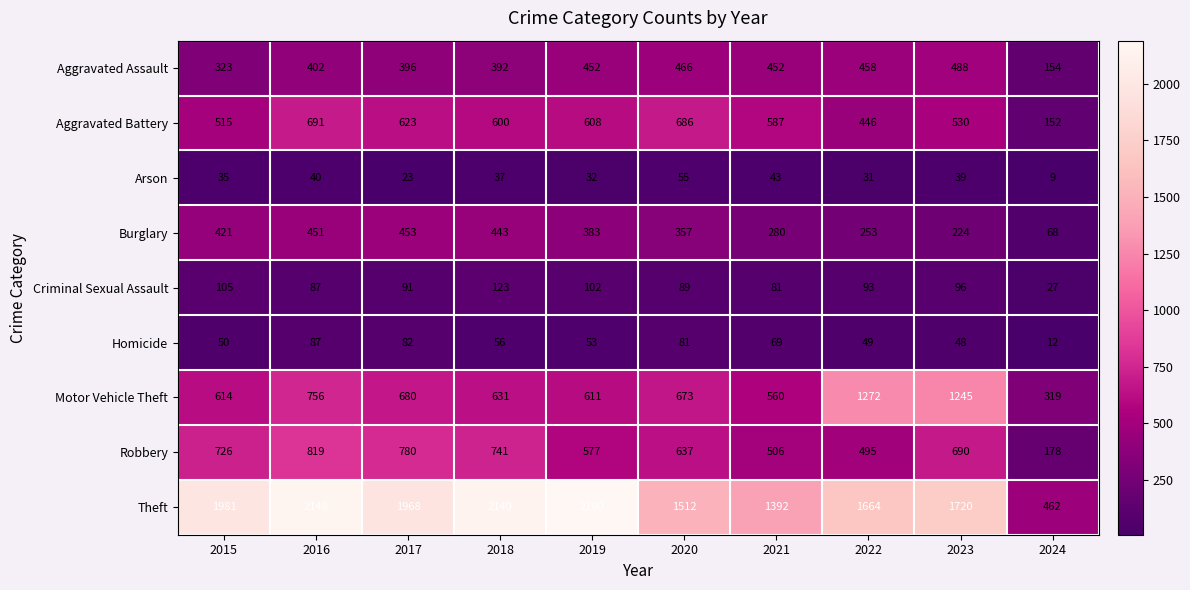

List the labels in order of Burglary value, smallest first.

2024, 2023, 2022, 2021, 2020, 2019, 2015, 2018, 2016, 2017